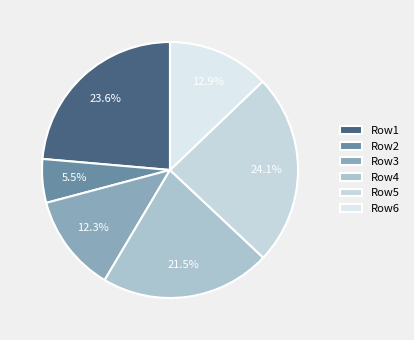

To the nearest percent, what is the average slice percentage?

17%